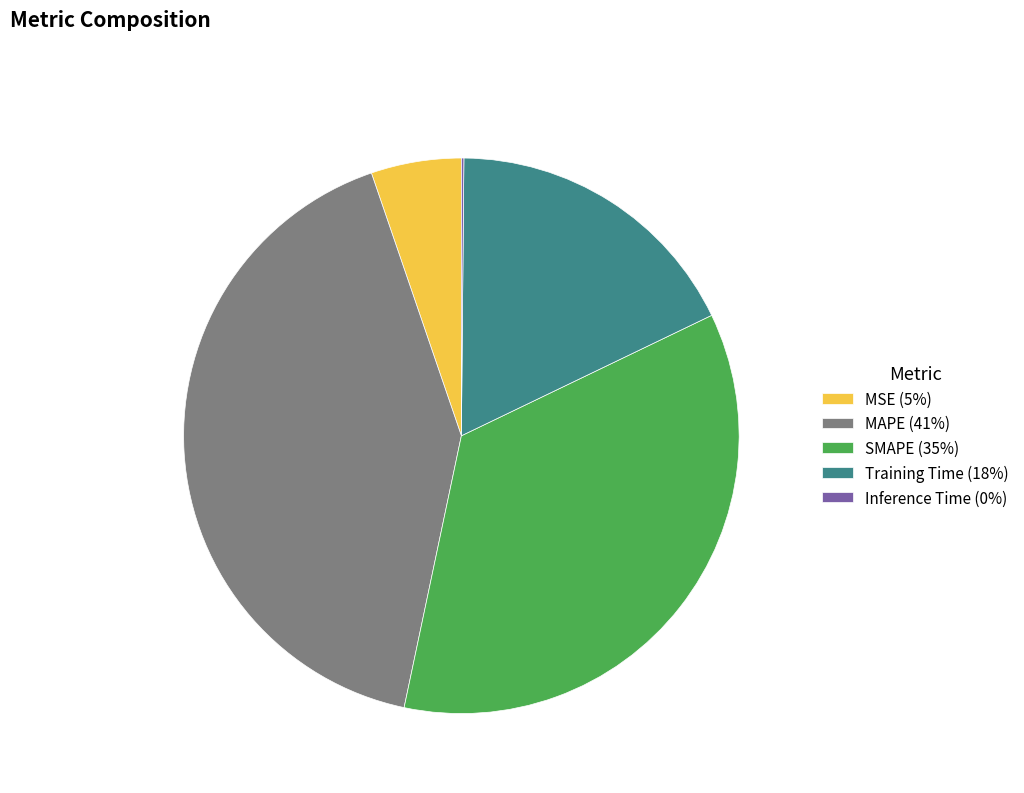

Is MAPE (41%) the majority of the pie?

No